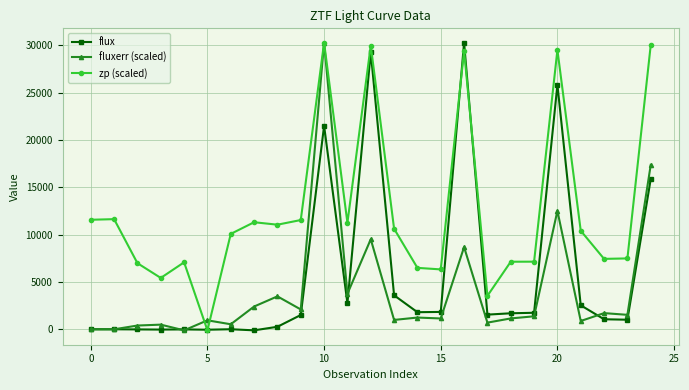

What is the greatest value displayed?

30255.4